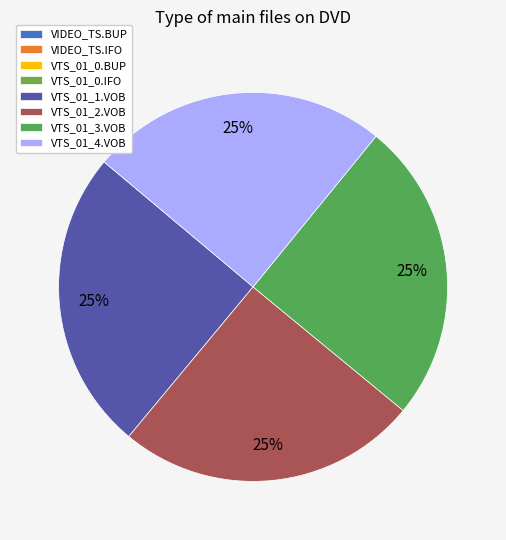

What portion of the pie excludes VTS_01_0.BUP?

100.0%